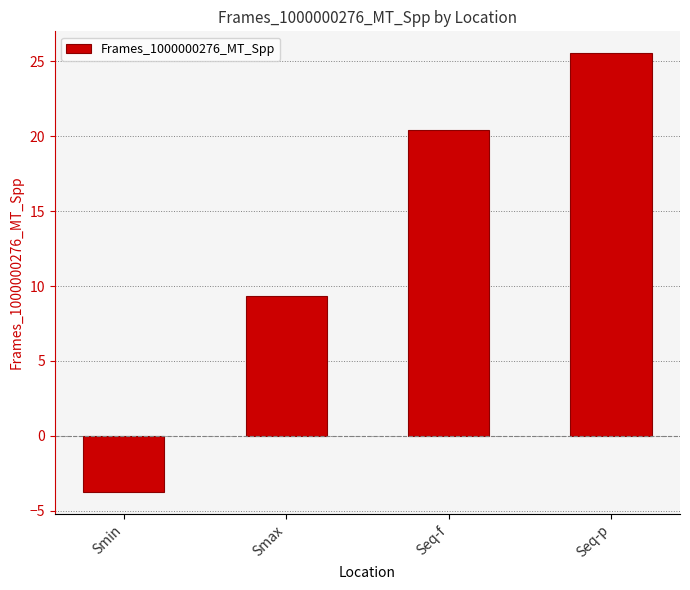

How many negative values are there?

1